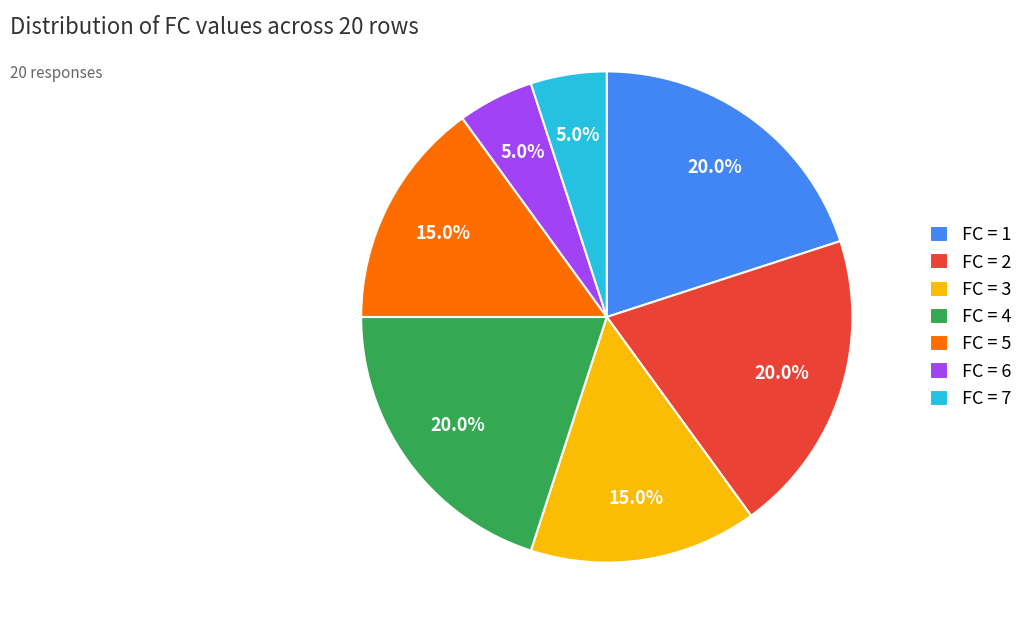

How much of the chart is everything except FC = 5?

85.0%